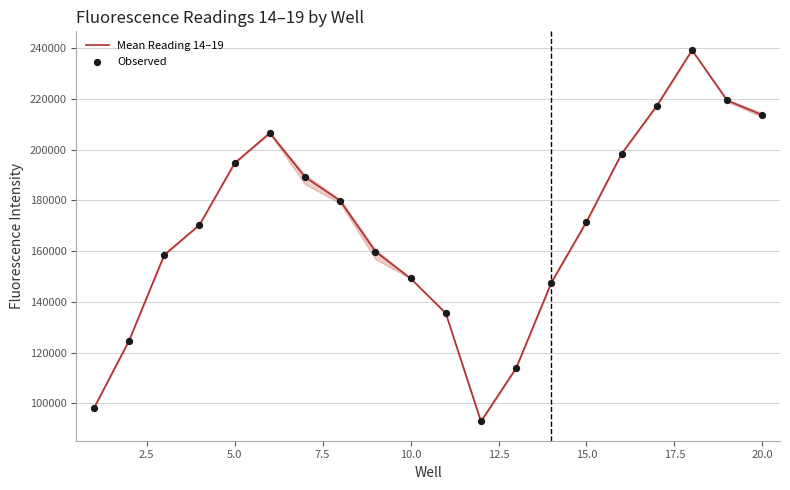

Which series has the largest Y range (max minus min)?

Mean Reading 14–19